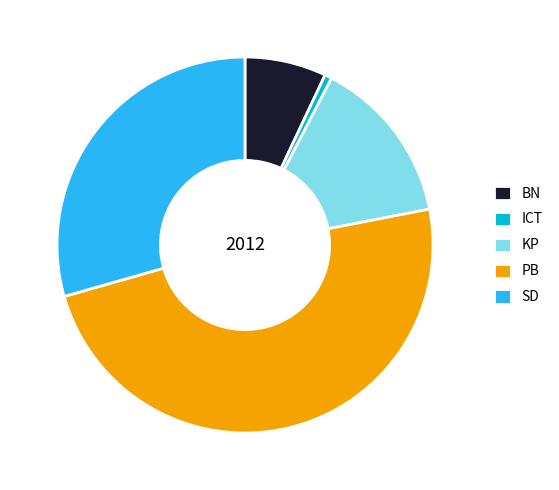

Combined, do PB and ICT account for over 50%?

No